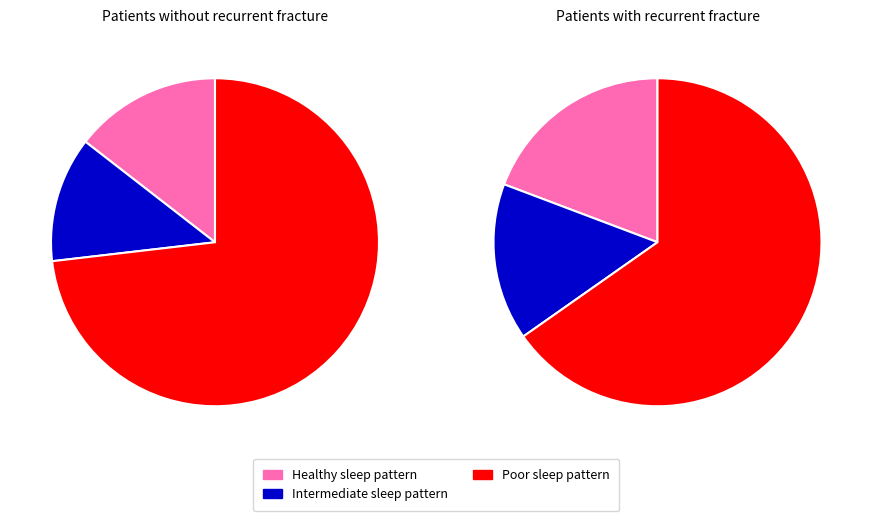

Is there a majority slice in this chart?

Yes